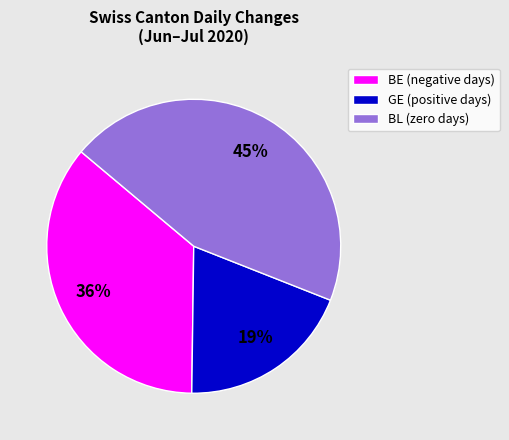

To the nearest percent, what percentage of the pie is GE (positive days)?

19%